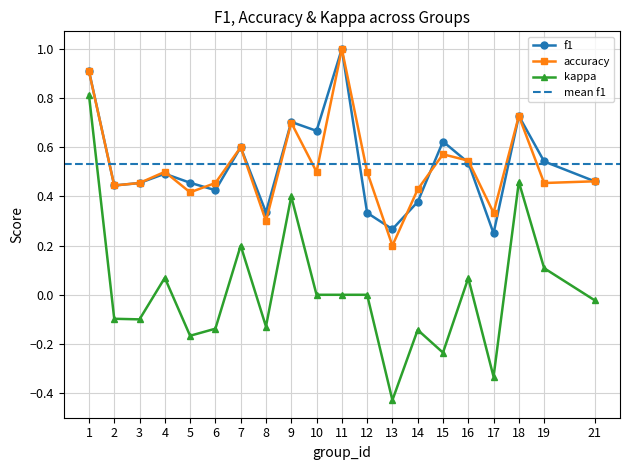

Which series has the largest total across all categories?

f1